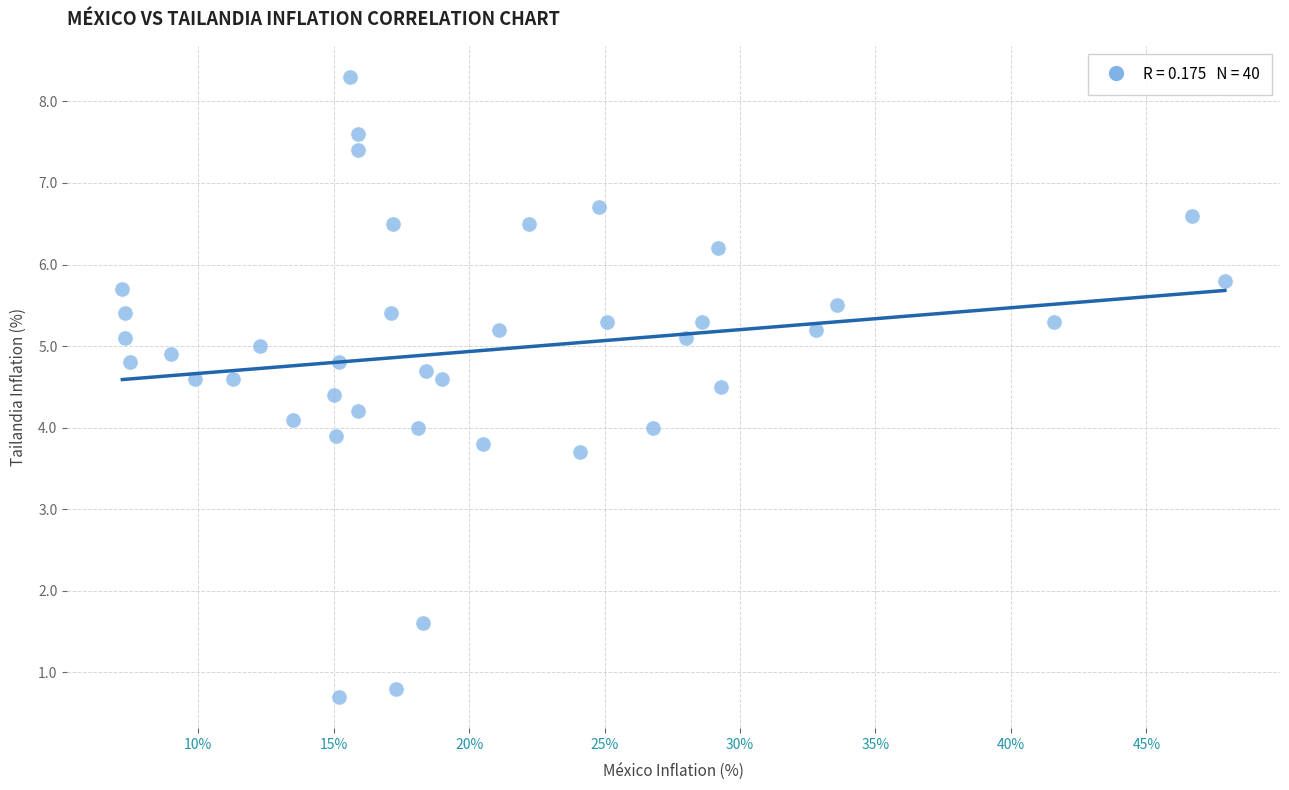

What is the range of X values (max minus min)?

40.7